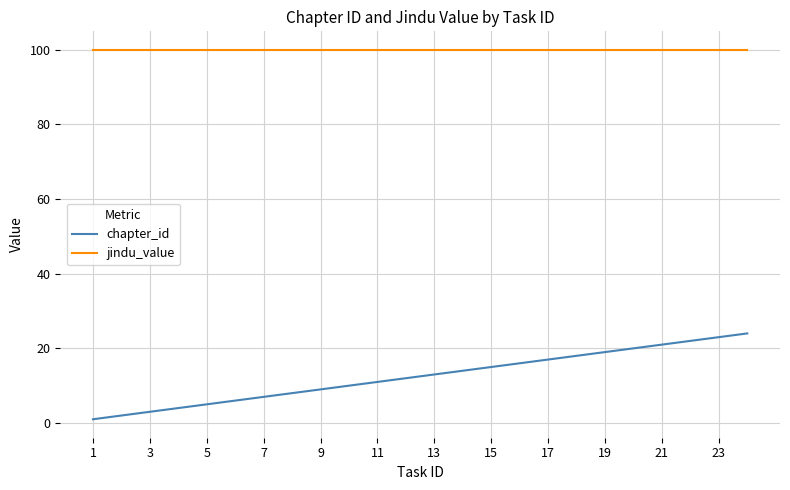

Which series has the largest range (max minus min)?

chapter_id